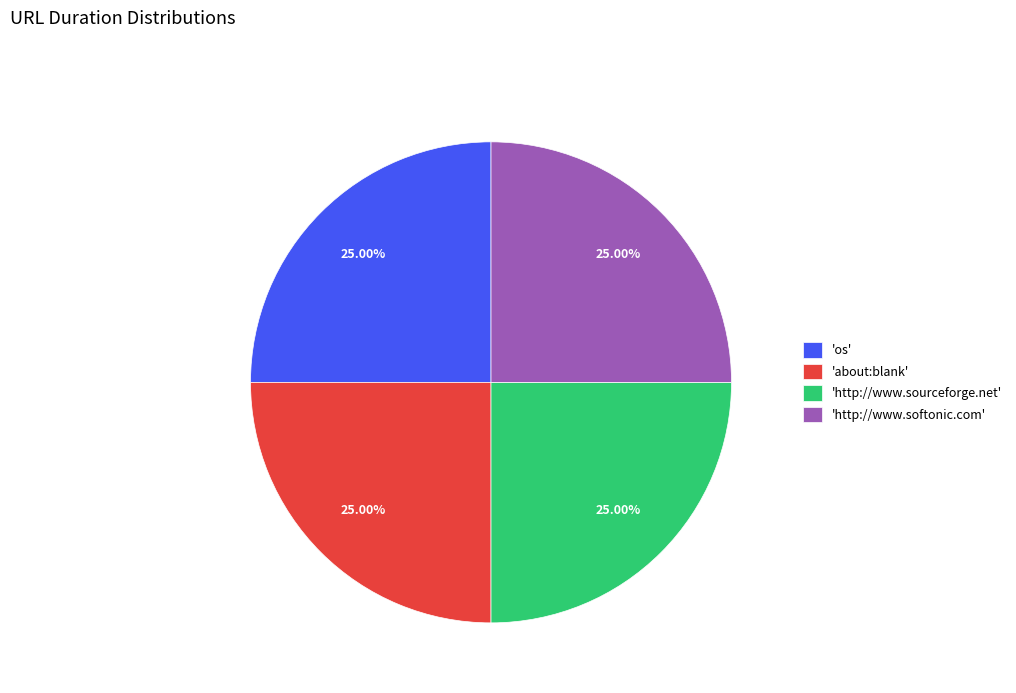

Approximately how many times larger is the value at 'http://www.softonic.com' compared to 'os'?

1.0